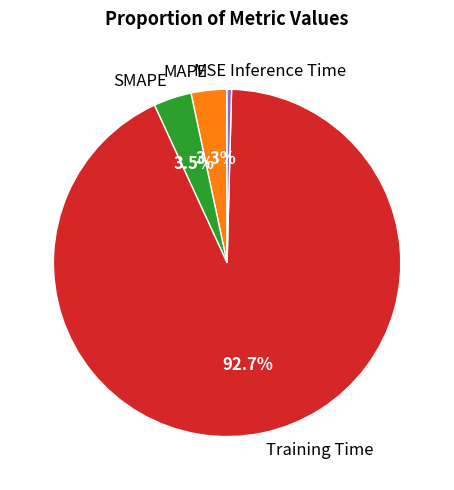

What is the largest slice in the pie chart?

Training Time